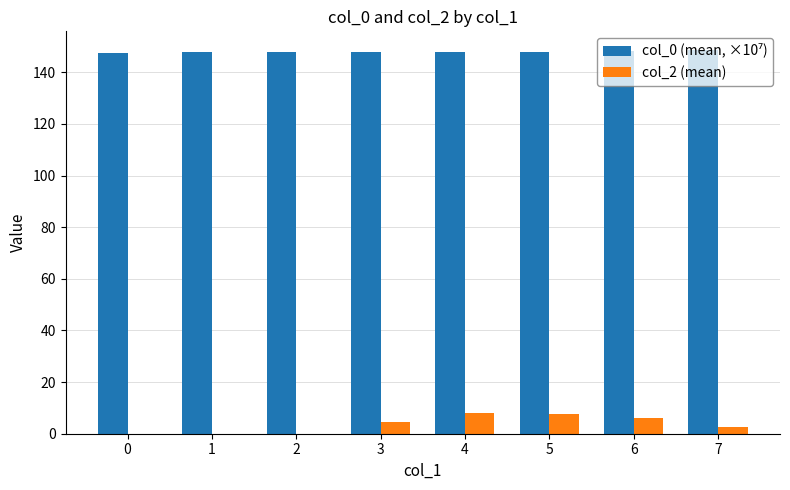

What is the maximum value shown in the chart?

148.5